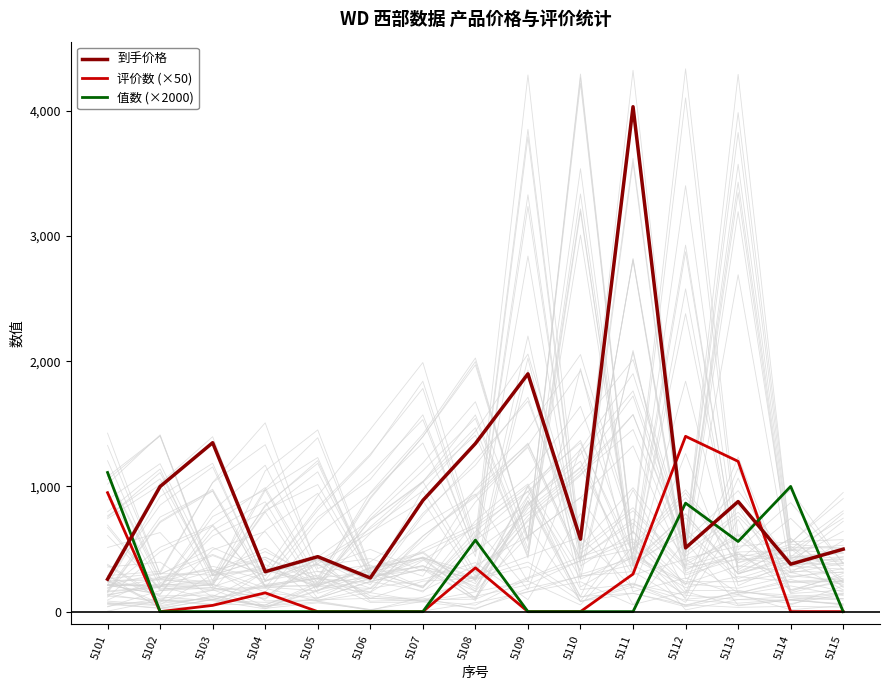

Does the chart display data point markers on the line(s)?

No